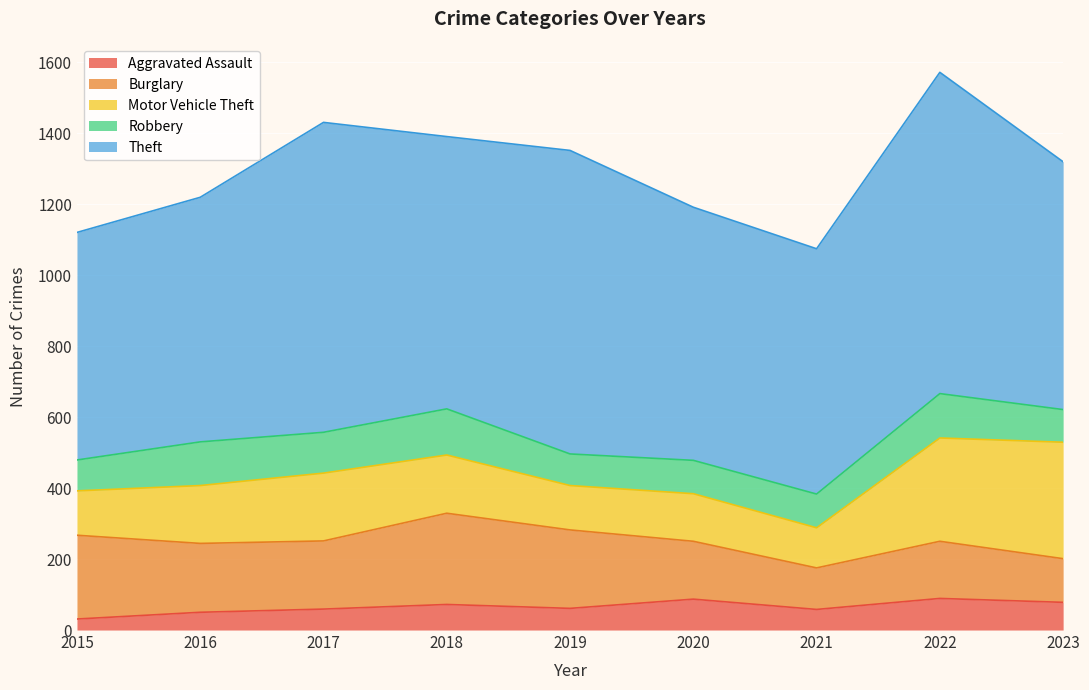

Reading right to left, extract all data points from this chart.

Aggravated Assault: 78	89	58	87	61	72	59	50	31
Burglary: 123	161	117	163	221	257	192	194	236
Motor Vehicle Theft: 328	291	113	134	125	164	191	163	125
Robbery: 92	125	95	94	89	130	115	123	87
Theft: 698	905	691	713	855	767	873	689	641